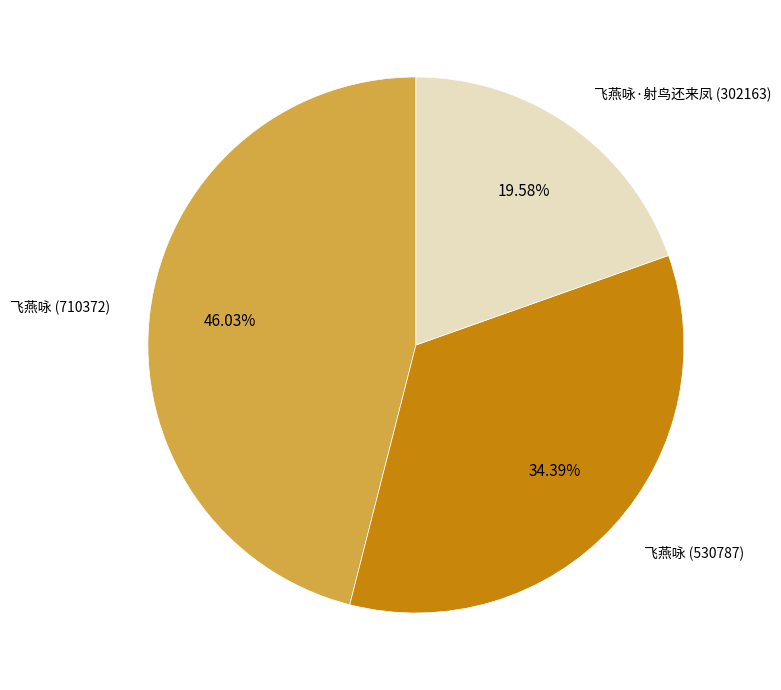

Is there any slice that represents more than half of the pie?

No